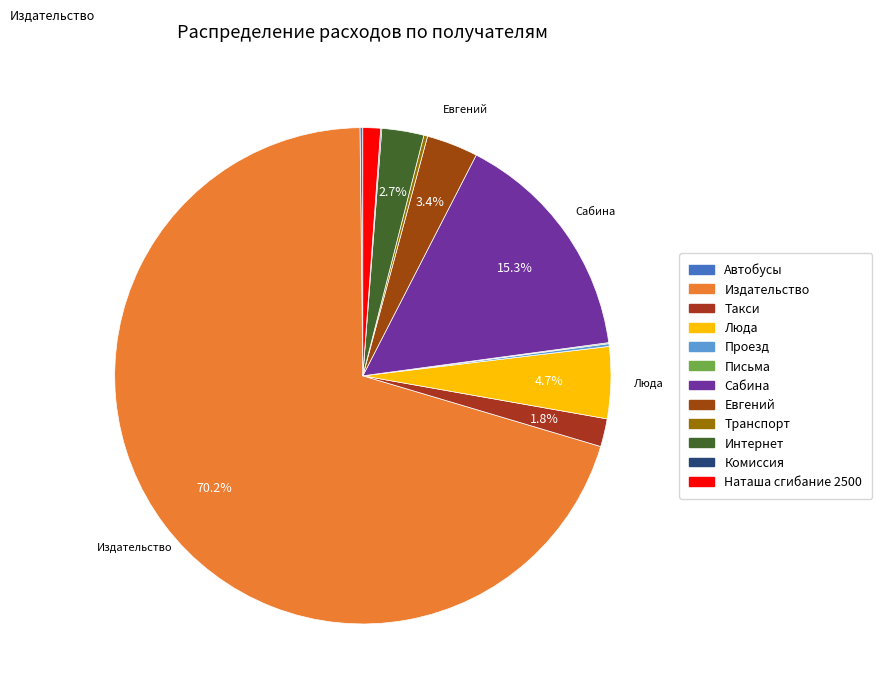

Combined, what portion of the pie is Интернет and Такси?

4.6%